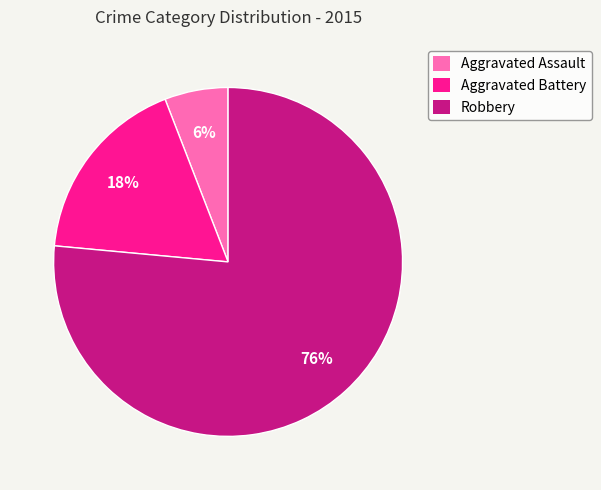

How many slices are in this pie chart?

3